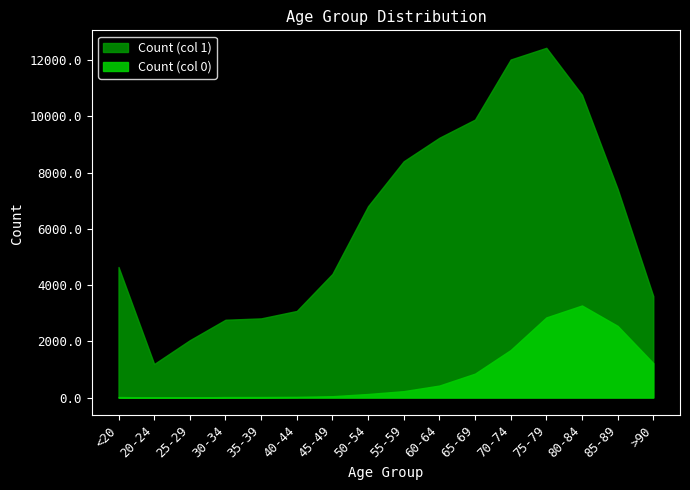

How many interior local peaks does the Count (col 0) series have?

1